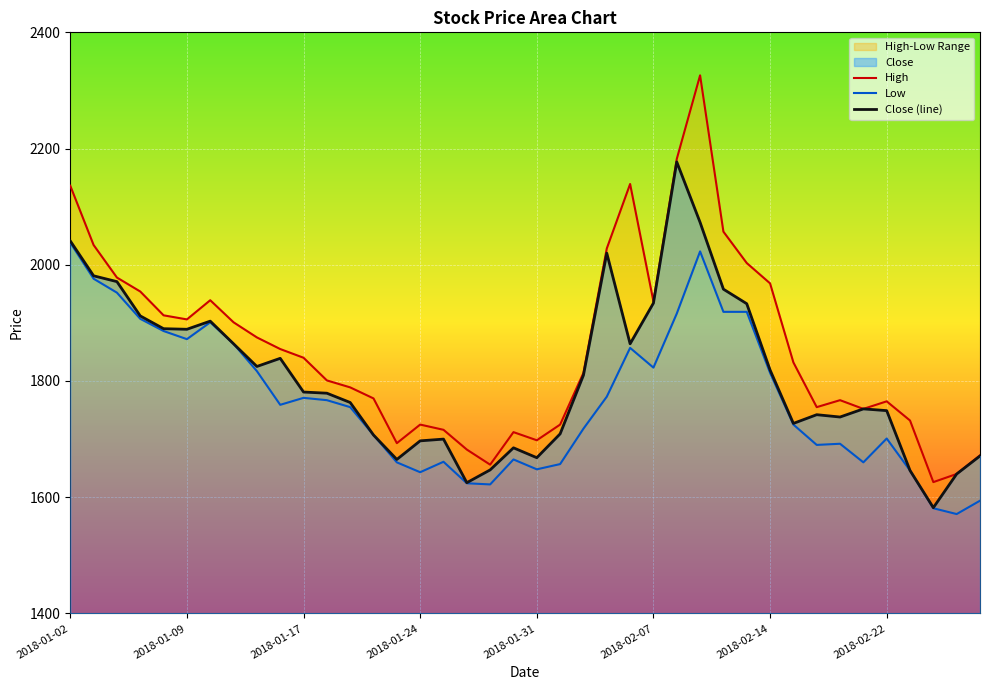

The value of Close (line) at 2018-02-07 is 1934. True or false?

True